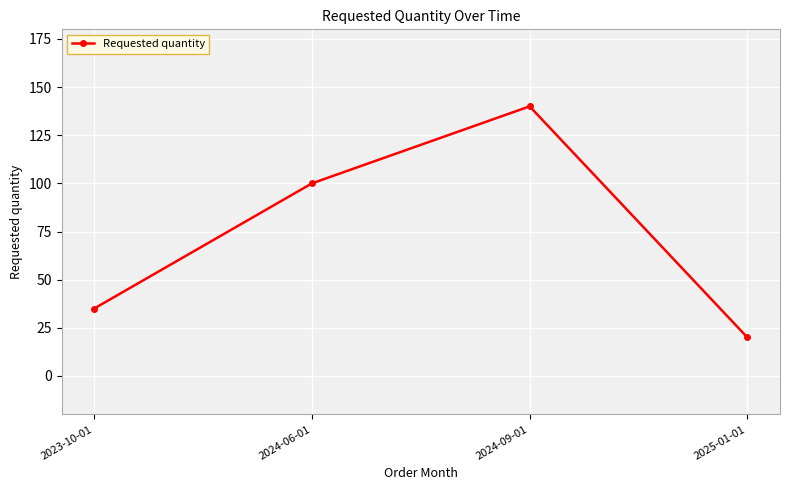

Which category has the highest value across all series?

2024-09-01